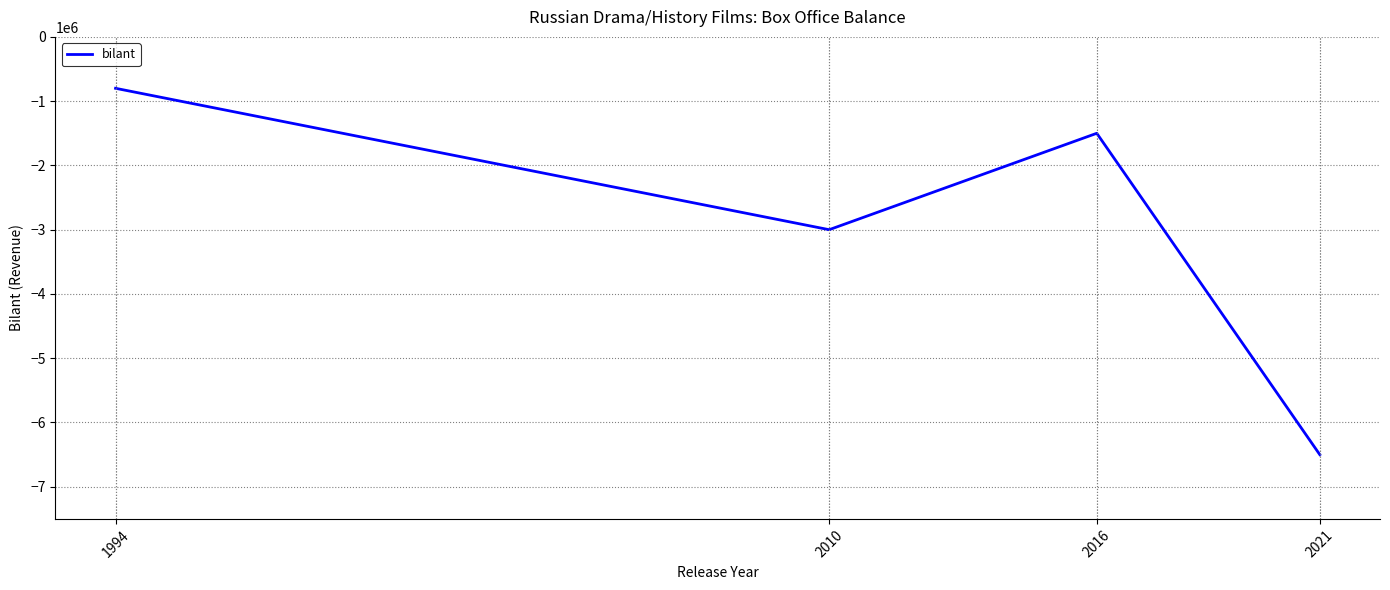

What is the greatest value displayed?

-800000